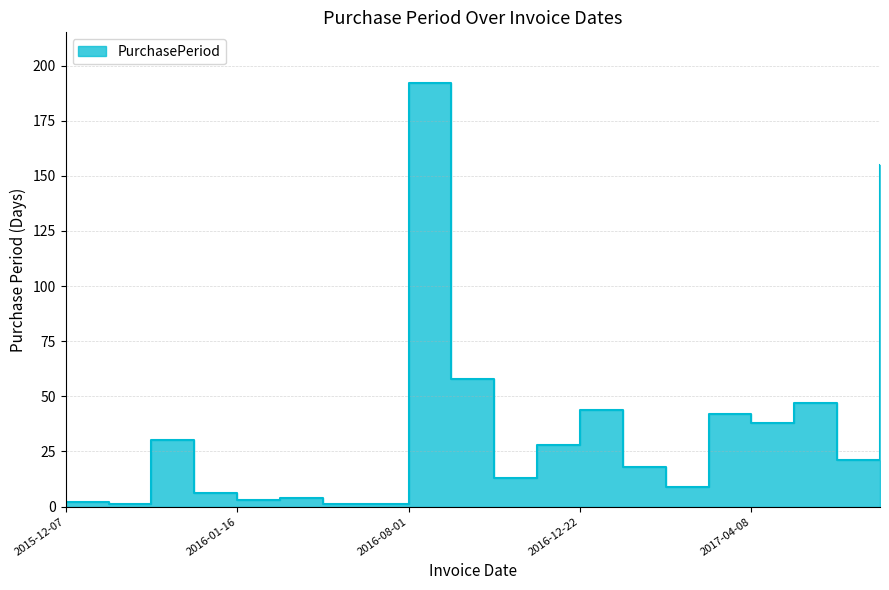

Reading right to left, list all the values displayed in this chart.

2017-11-17=155	2017-06-15=21	2017-05-25=47	2017-04-08=38	2017-03-01=42	2017-01-18=9	2017-01-09=18	2016-12-22=44	2016-11-08=28	2016-10-11=13	2016-09-28=58	2016-08-01=192	2016-01-22=1	2016-01-21=1	2016-01-20=4	2016-01-16=3	2016-01-13=6	2016-01-07=30	2015-12-08=1	2015-12-07=2